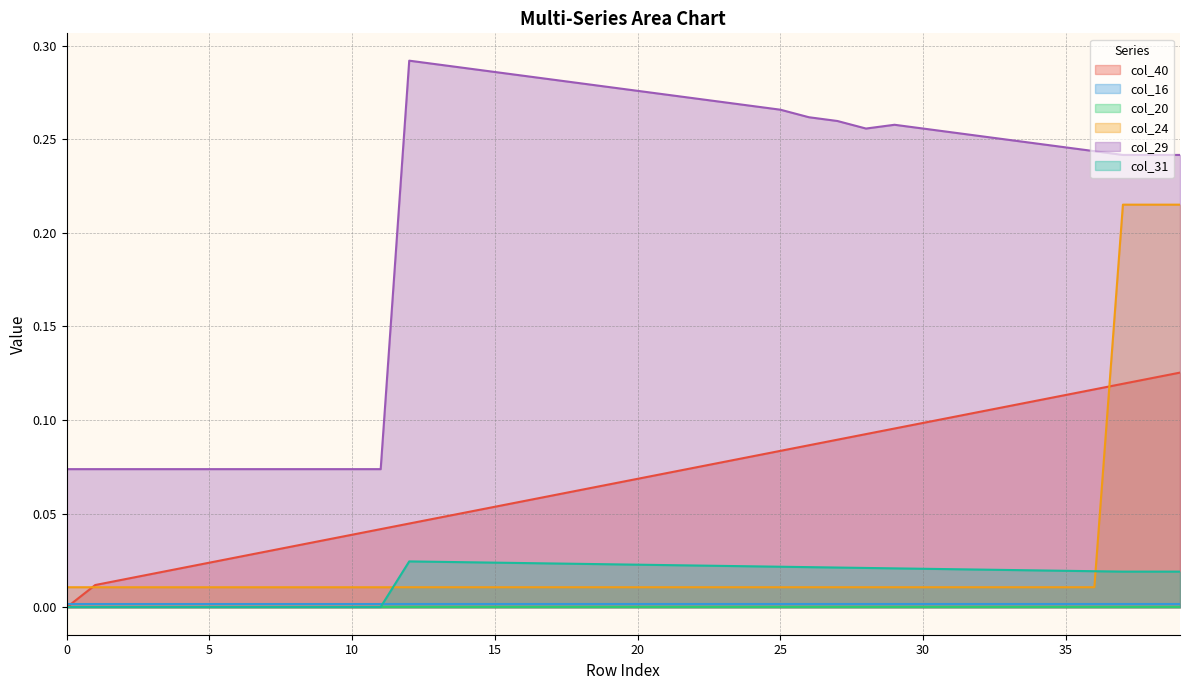

Count the number of data series in this chart.

6